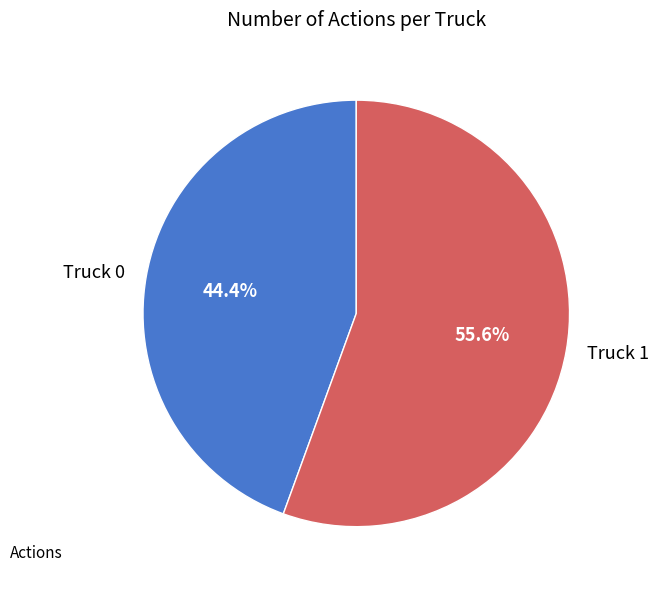

True or false: Truck 0 accounts for 32% of the total.

False